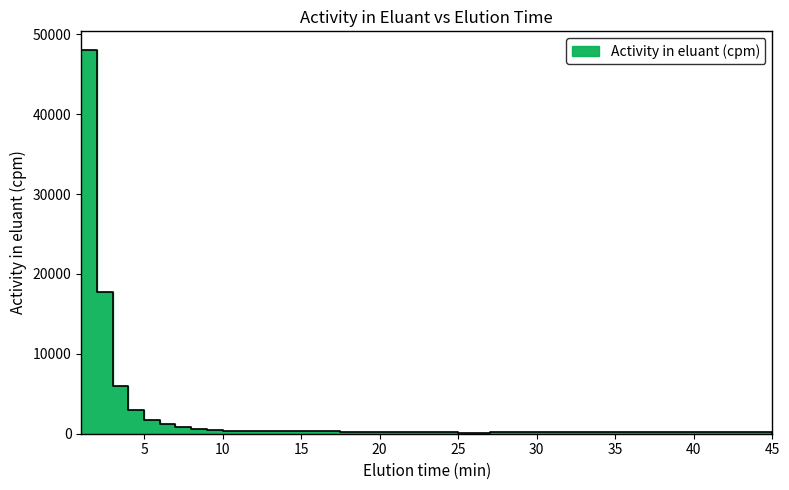

What is the difference between the maximum and second lowest values?

47833.6